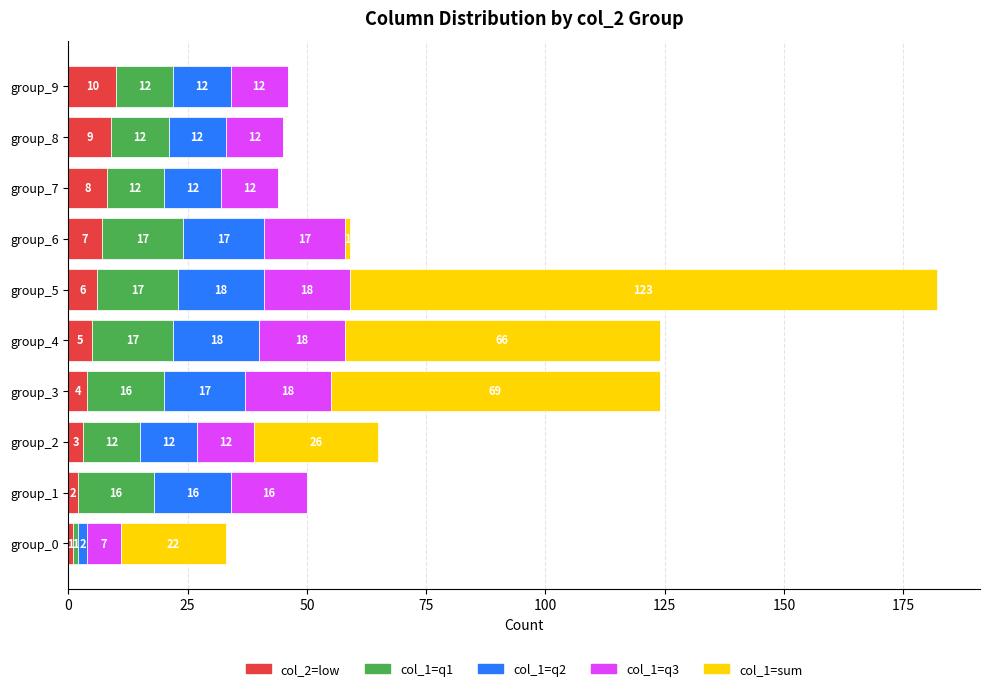

How many col_2=low values are between 3 and 8?

6